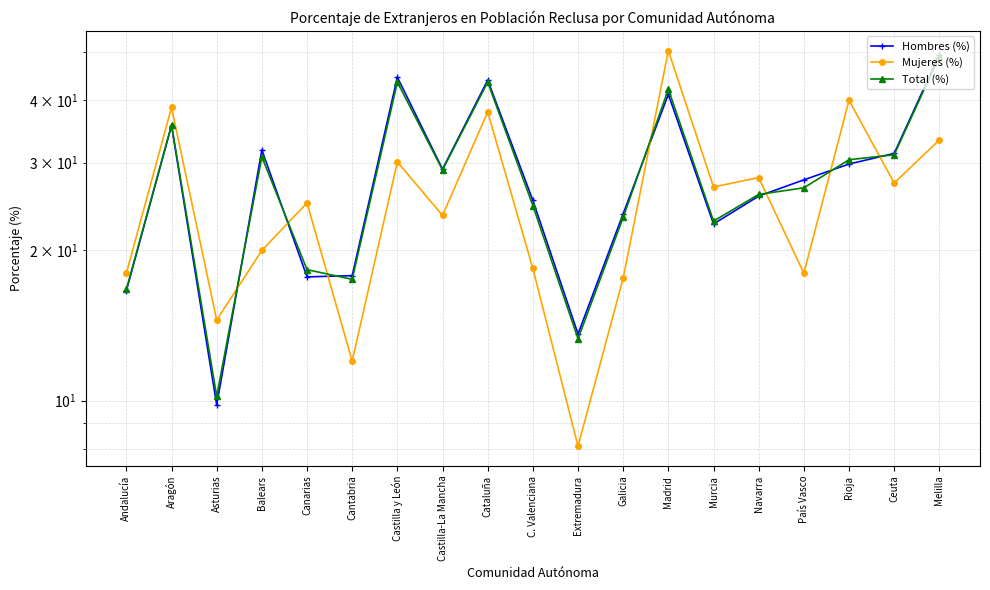

At which category is the sum across all series the highest?

Madrid